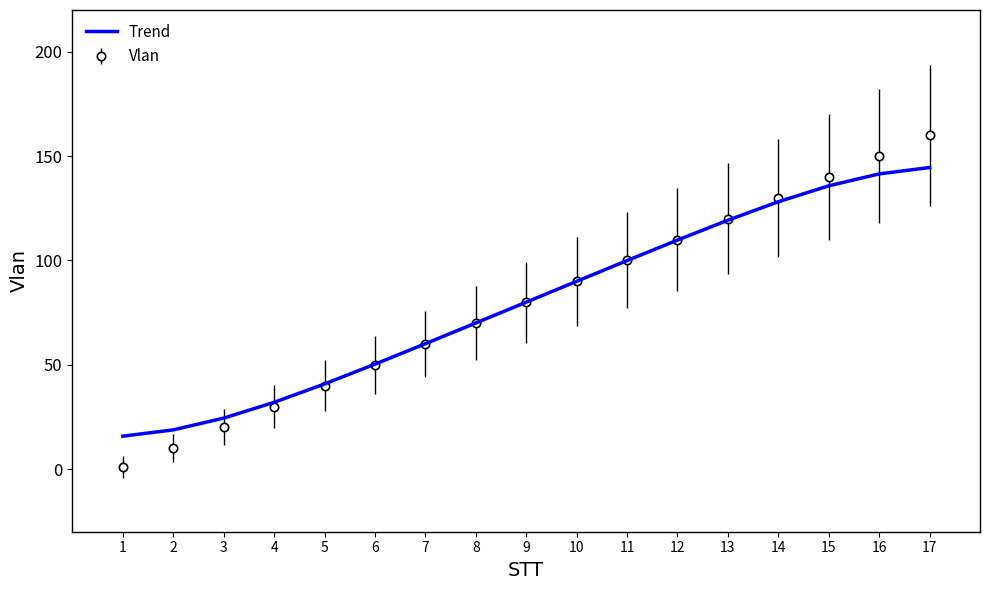

What is the maximum value shown in the chart?

160.0